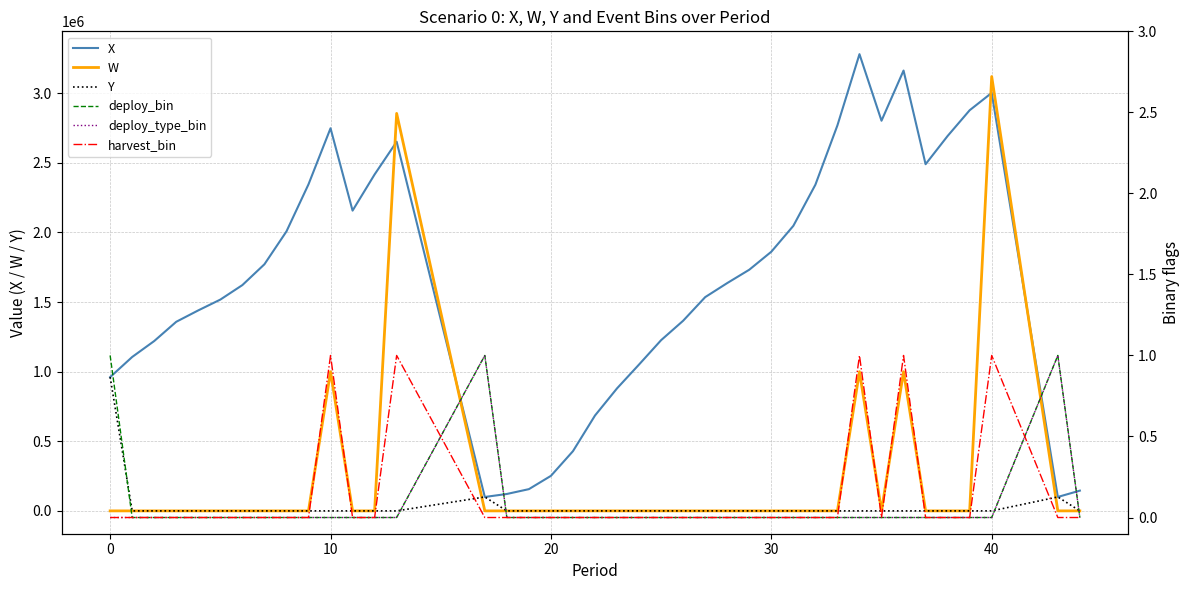

Does the chart display data point markers on the line(s)?

No